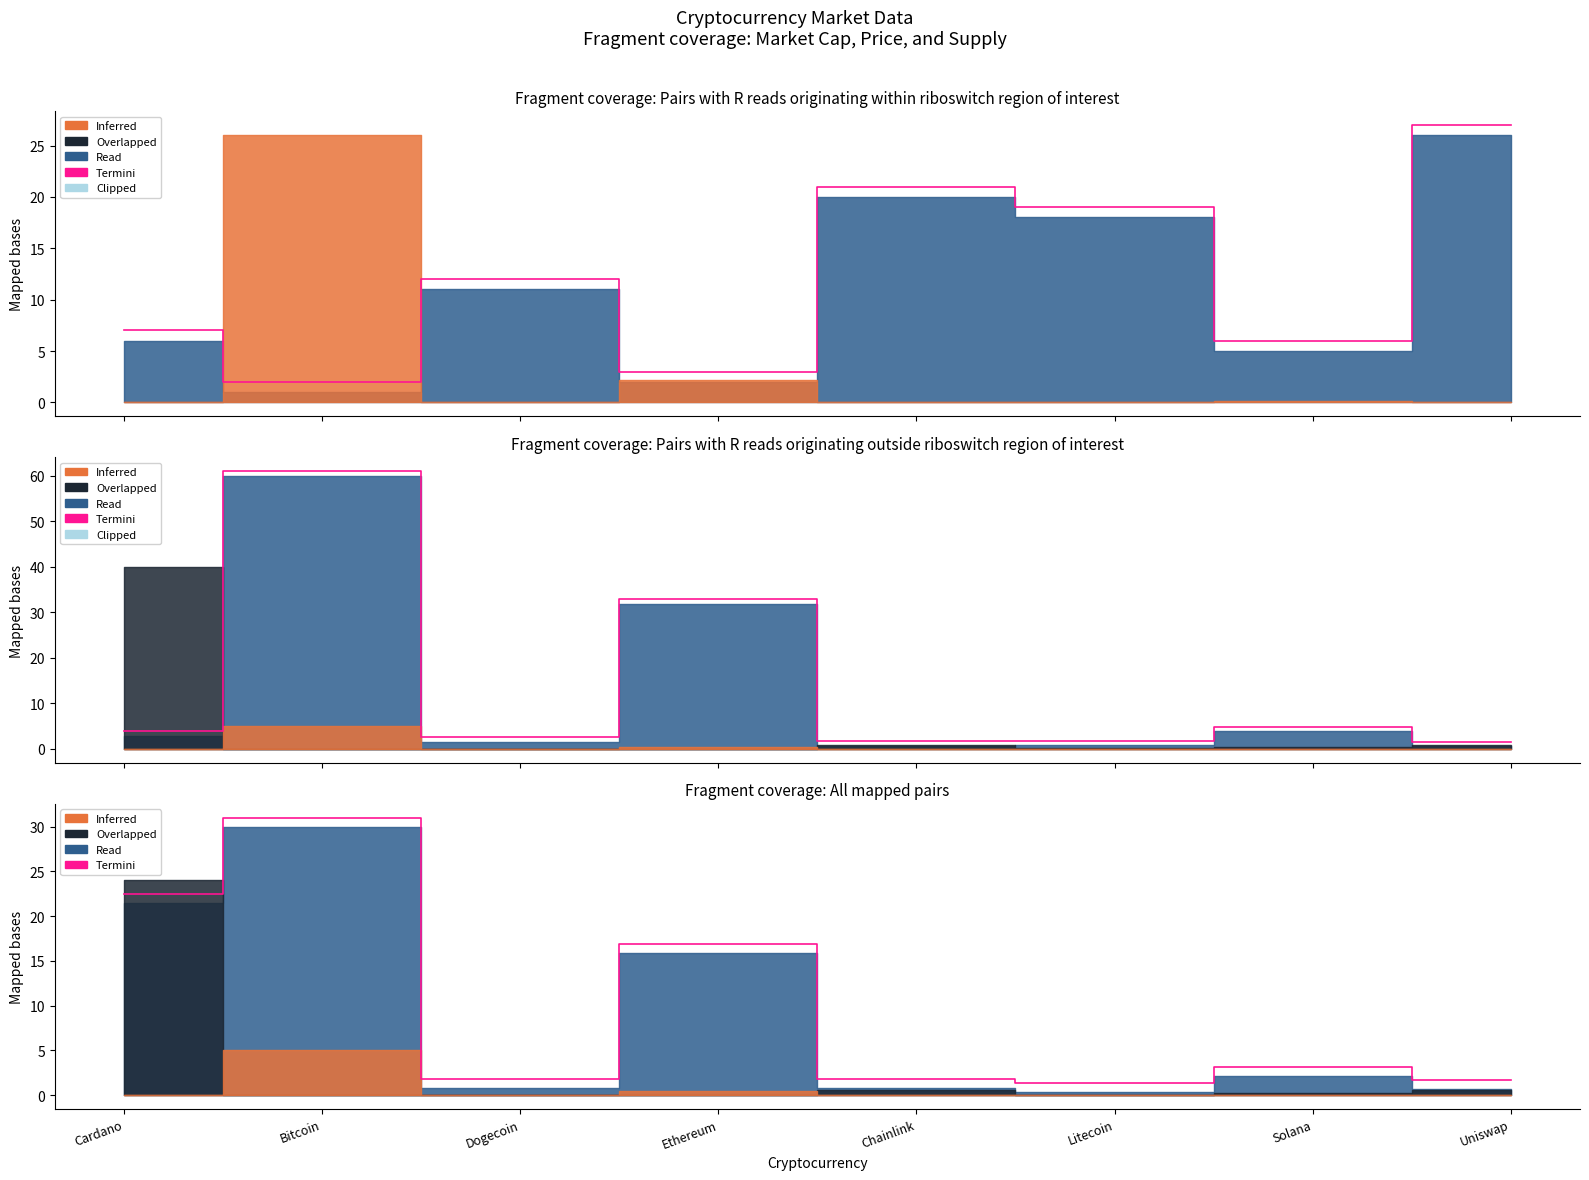

Which label corresponds to the smallest value in the chart?

Litecoin